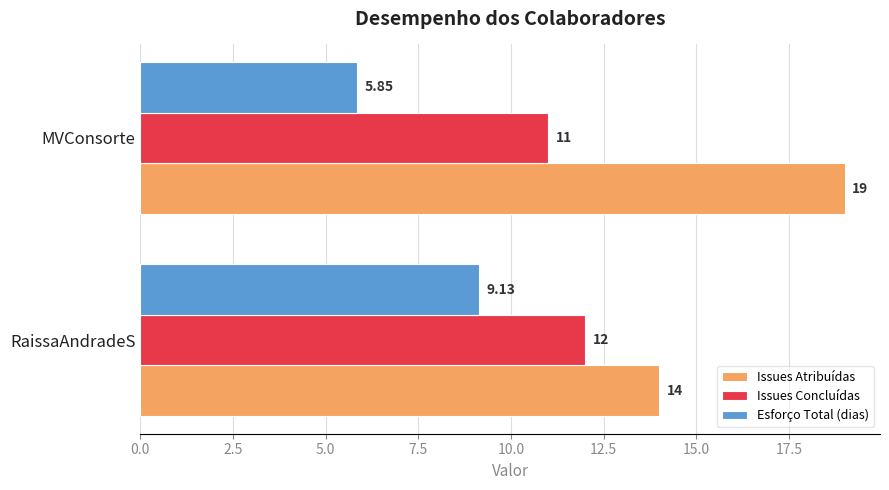

At which label does Issues Atribuídas reach its peak?

MVConsorte